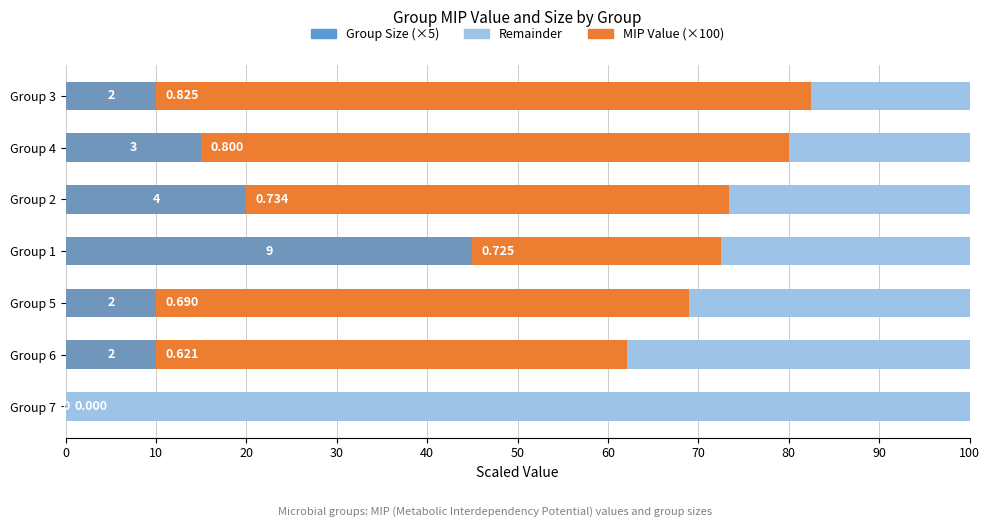

Which series has the widest spread of values?

MIP Value (×100)